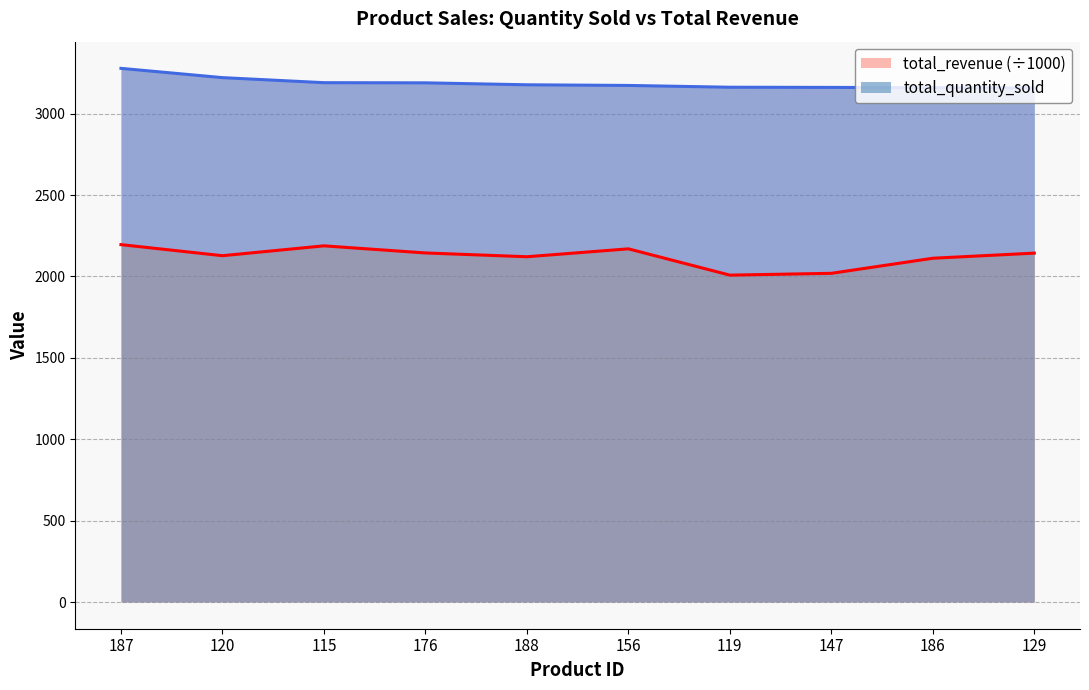

What are all the series names shown in the legend?

total_quantity_sold, total_revenue